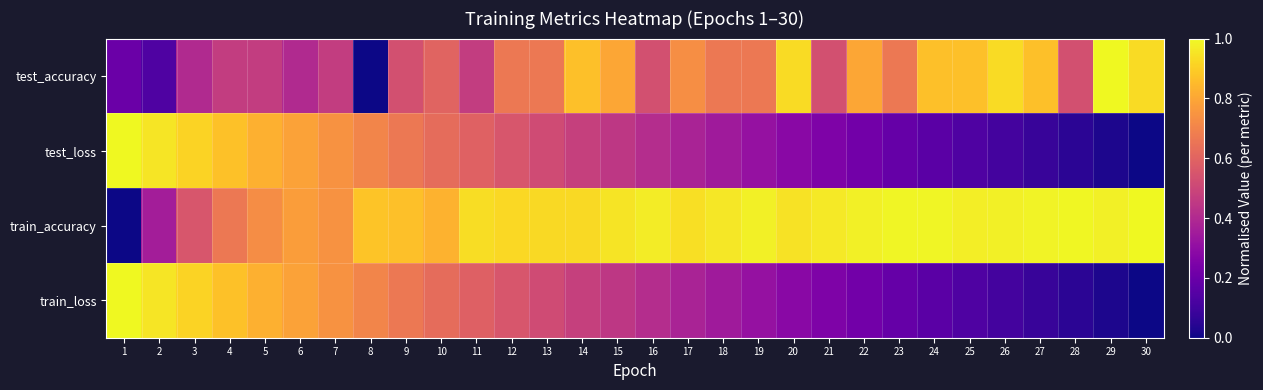

Which label corresponds to the largest value in the chart?

1